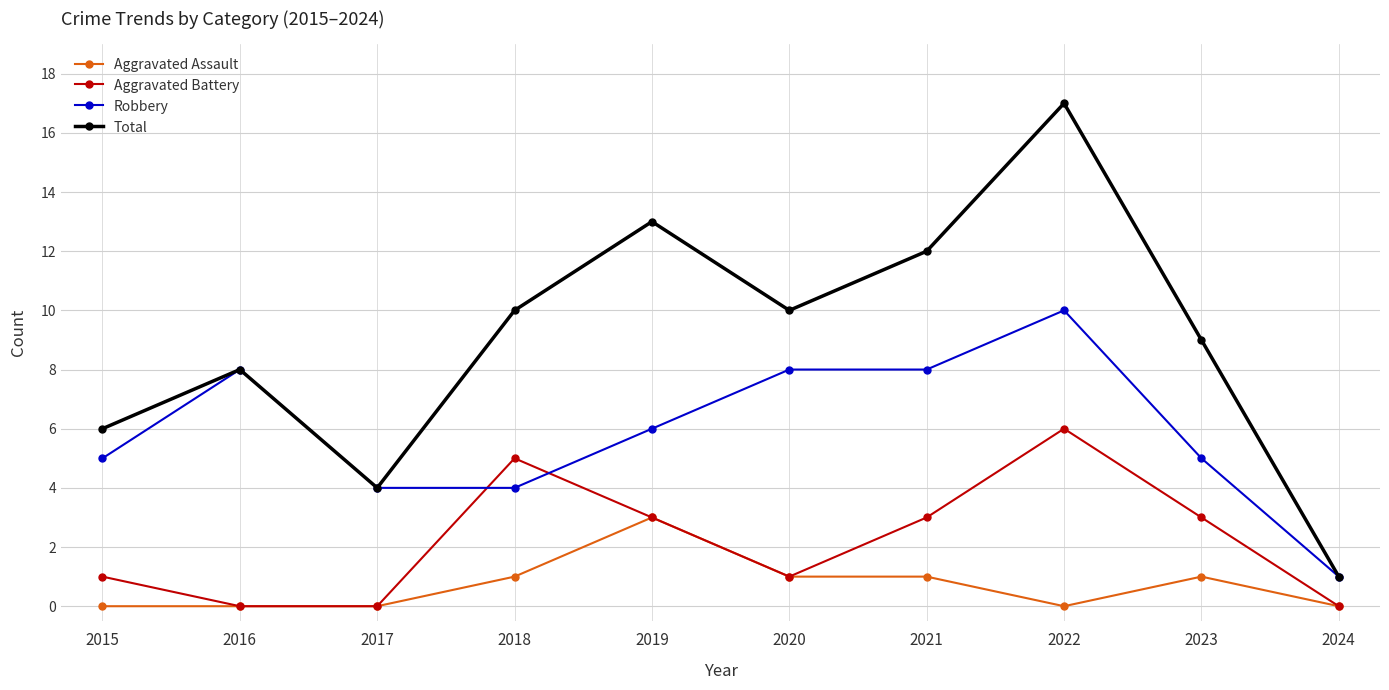

Reading left to right, transcribe all the data shown in this chart.

Aggravated Assault: 2015=0	2016=0	2017=0	2018=1	2019=3	2020=1	2021=1	2022=0	2023=1	2024=0
Aggravated Battery: 2015=1	2016=0	2017=0	2018=5	2019=3	2020=1	2021=3	2022=6	2023=3	2024=0
Robbery: 2015=5	2016=8	2017=4	2018=4	2019=6	2020=8	2021=8	2022=10	2023=5	2024=1
Total: 2015=6	2016=8	2017=4	2018=10	2019=13	2020=10	2021=12	2022=17	2023=9	2024=1